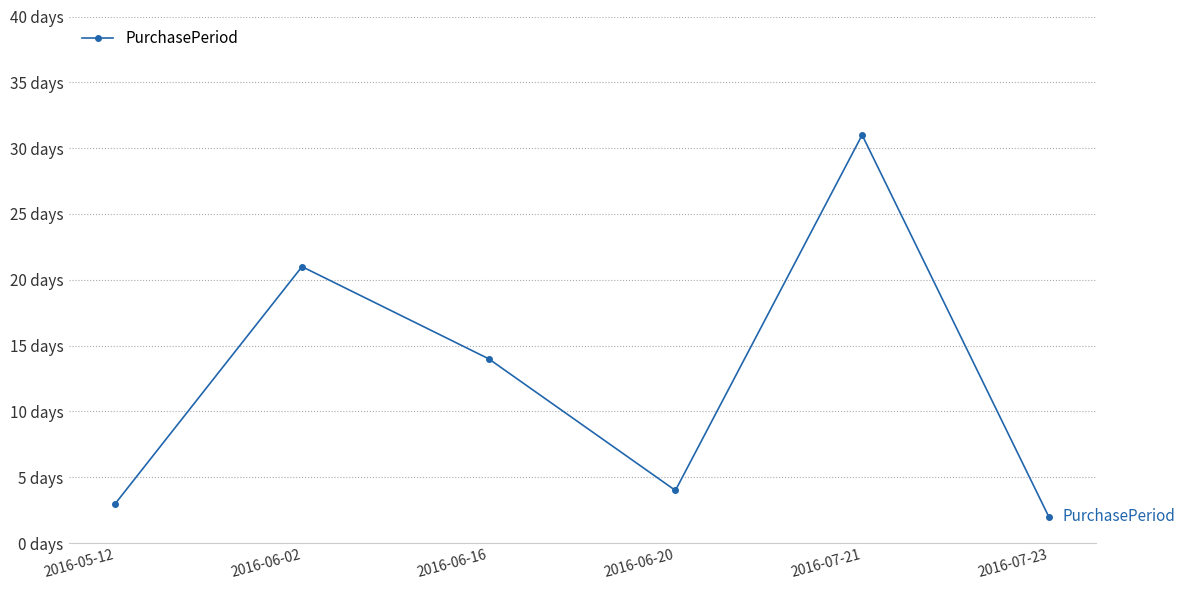

Approximately how many times larger is the value at 2016-05-12 compared to 2016-07-21?

0.1